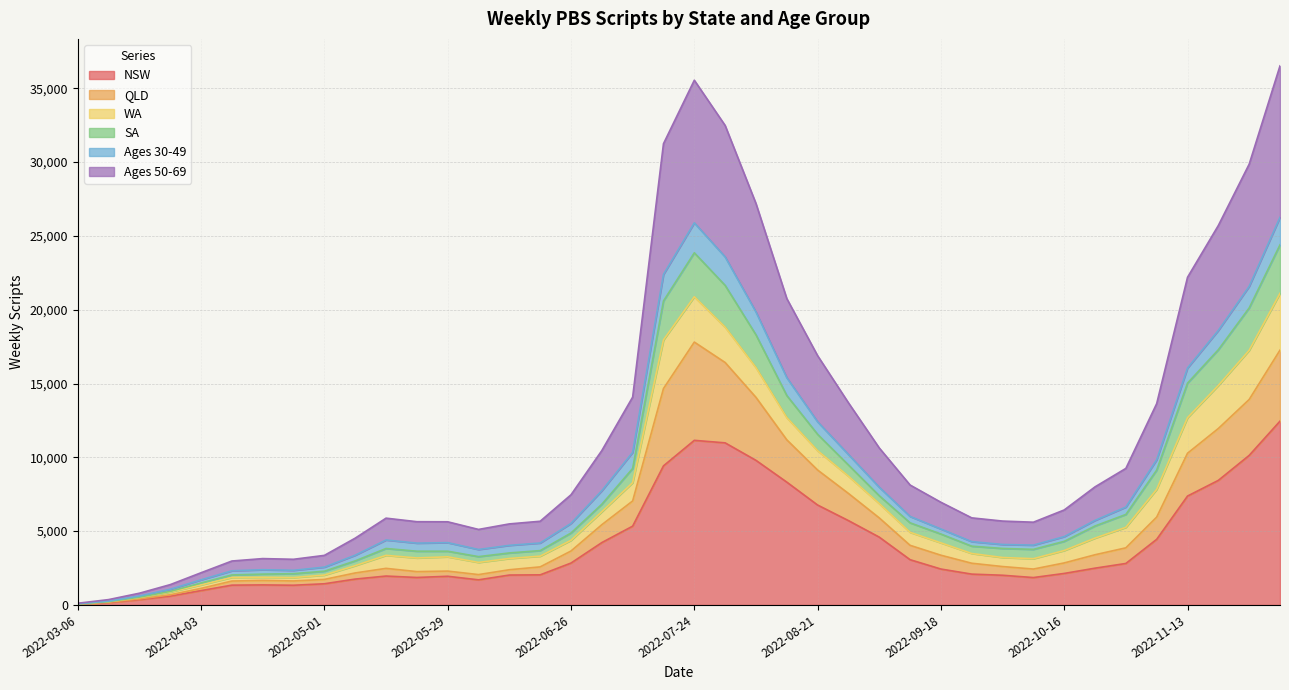

Between 2022-05-29 and 2022-11-27, which is larger?

2022-11-27